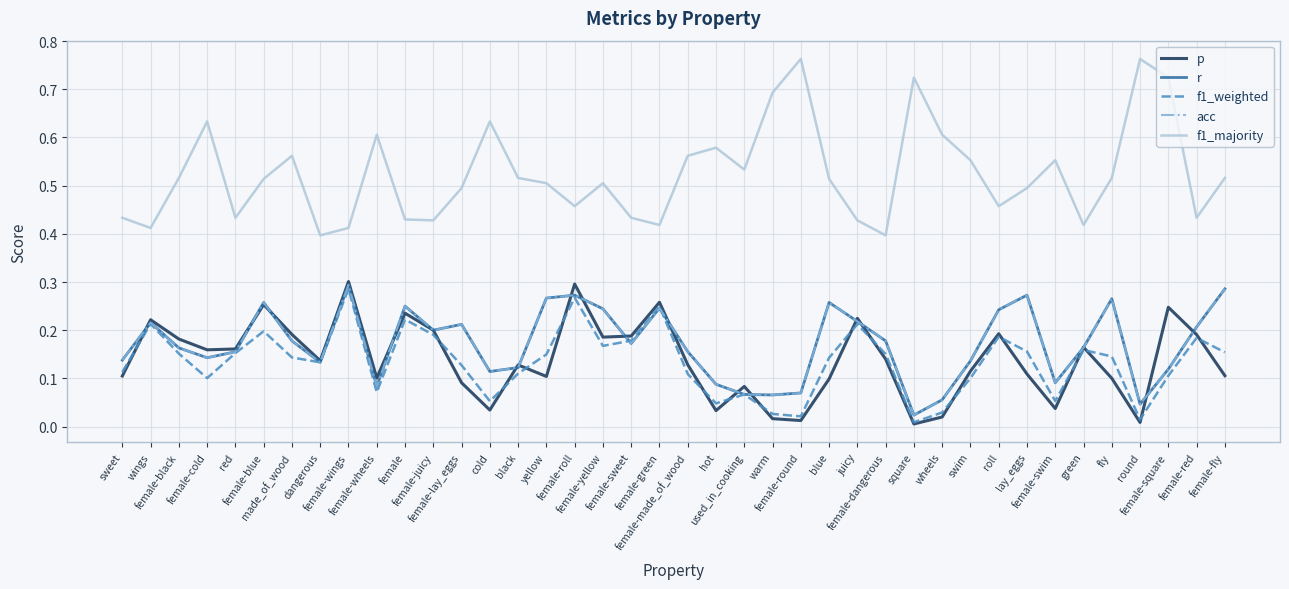

Which series has the largest total across all categories?

f1_majority